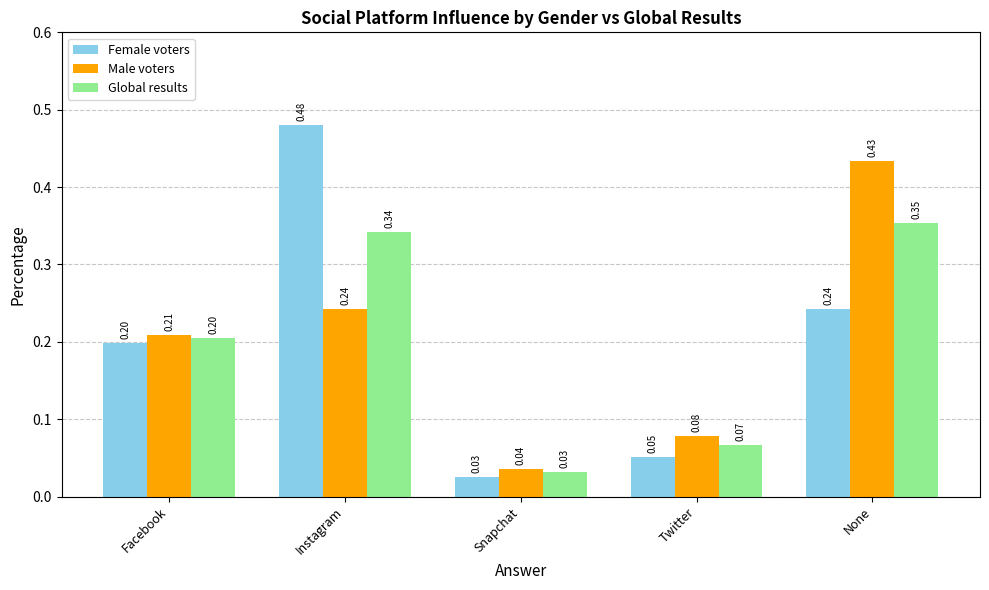

What is the difference between the Male voters values at Facebook and None?

0.2